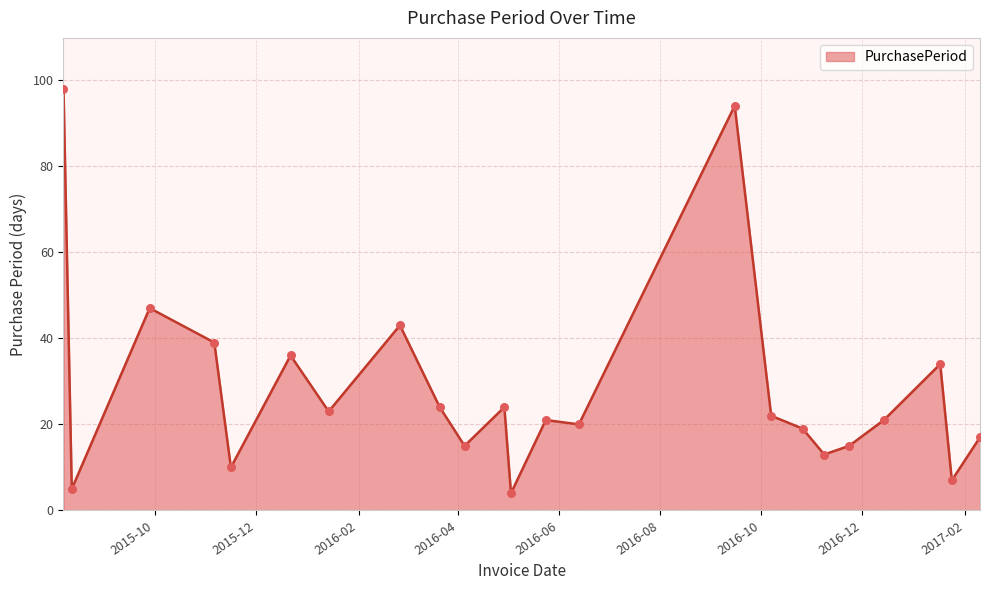

What is the maximum value shown in the chart?

98